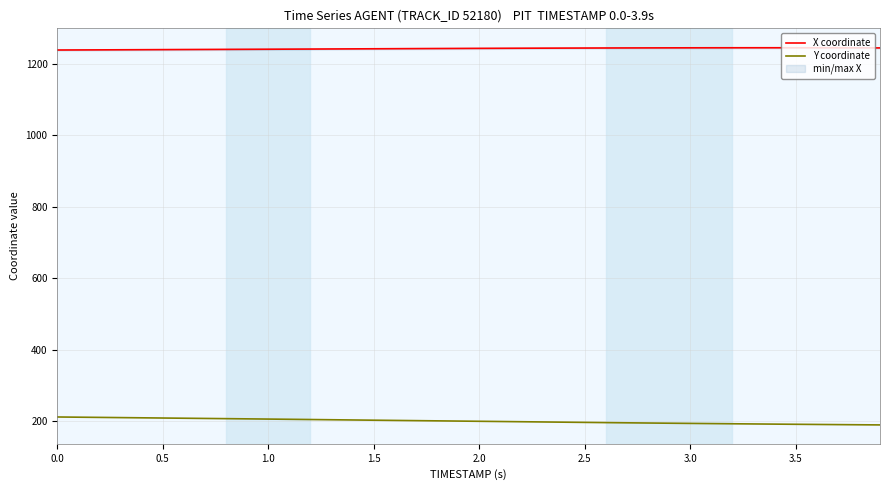

What are all the series names shown in the legend?

X coordinate, Y coordinate